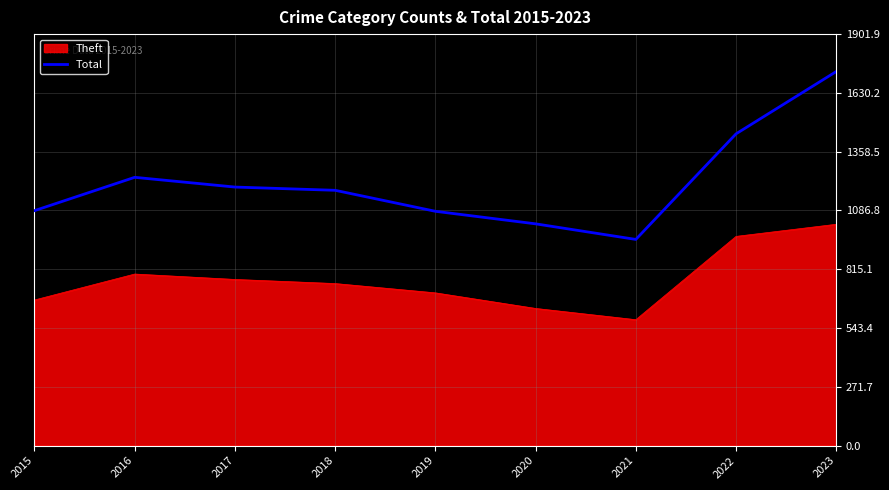

How many series are shown in this chart?

2